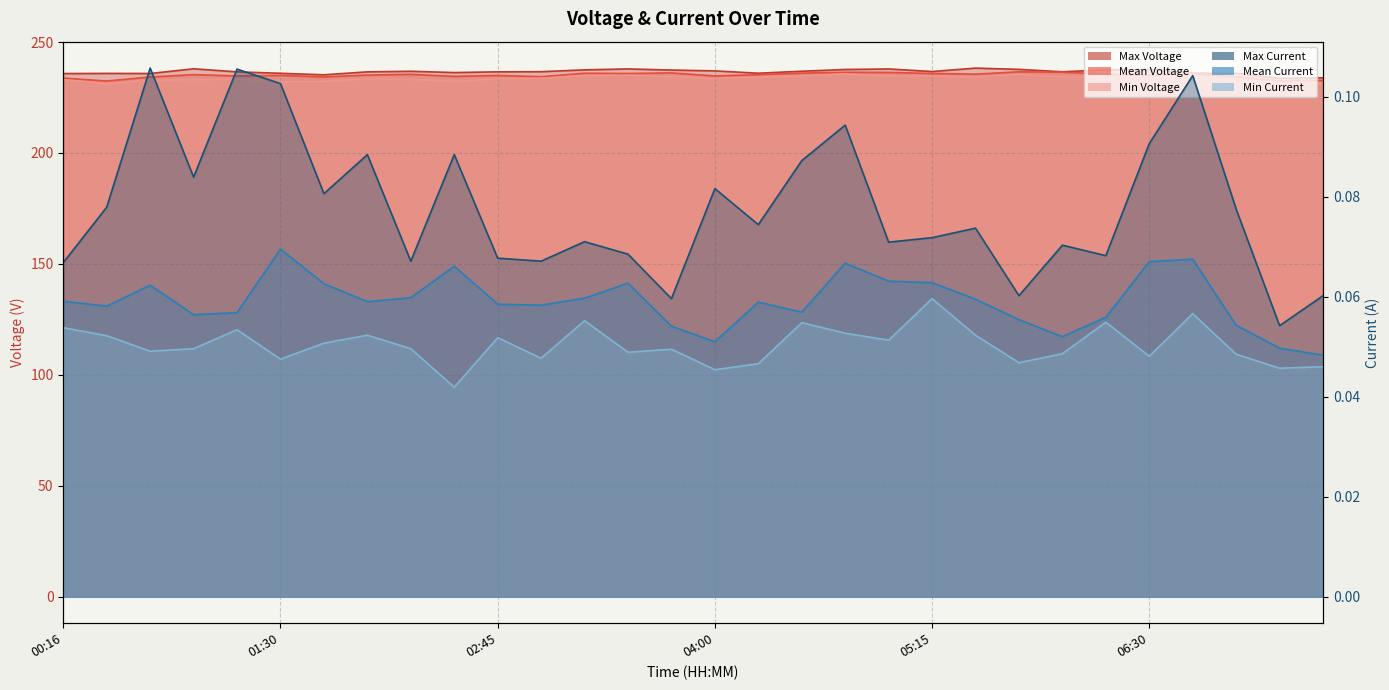

Is it true that Min Voltage equals 418.5 at 06:45?

False